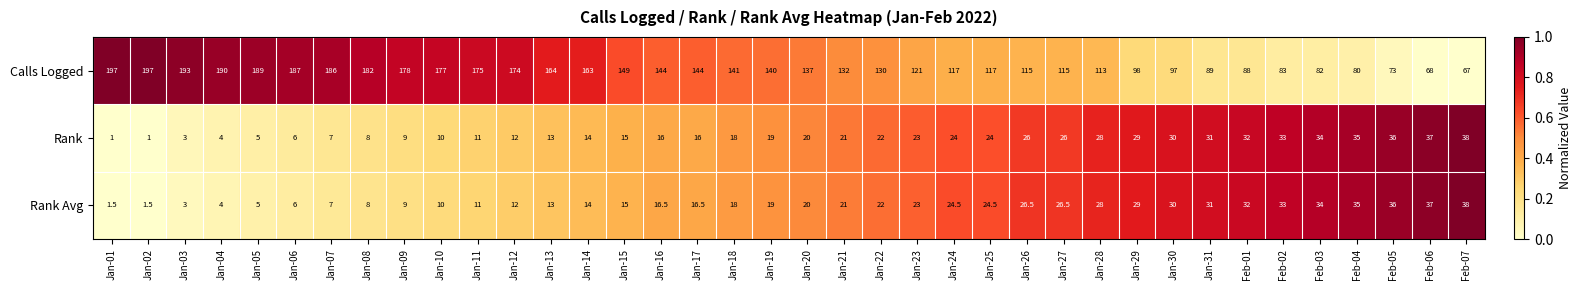

Which series changed the most between Jan-04 and Jan-15?

Calls Logged